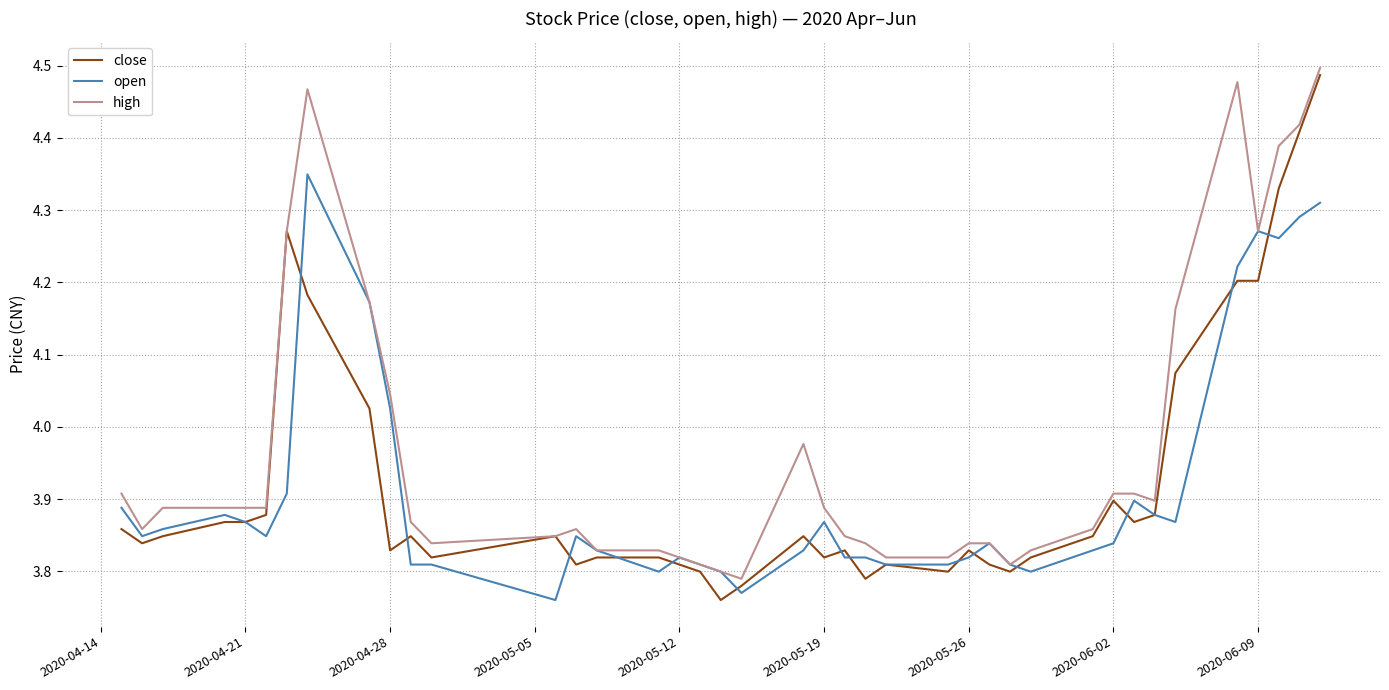

What are all the series names shown in the legend?

close, open, high